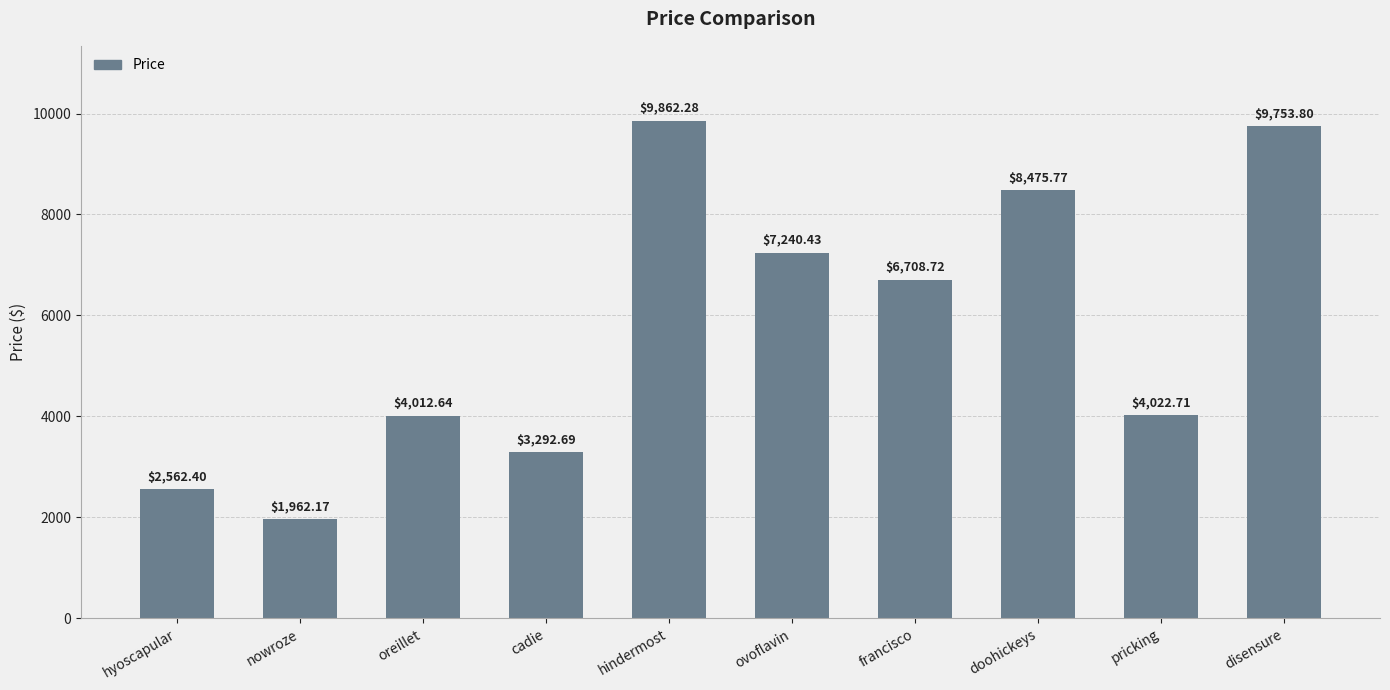

What is the label of the 7th bar from the left?

francisco